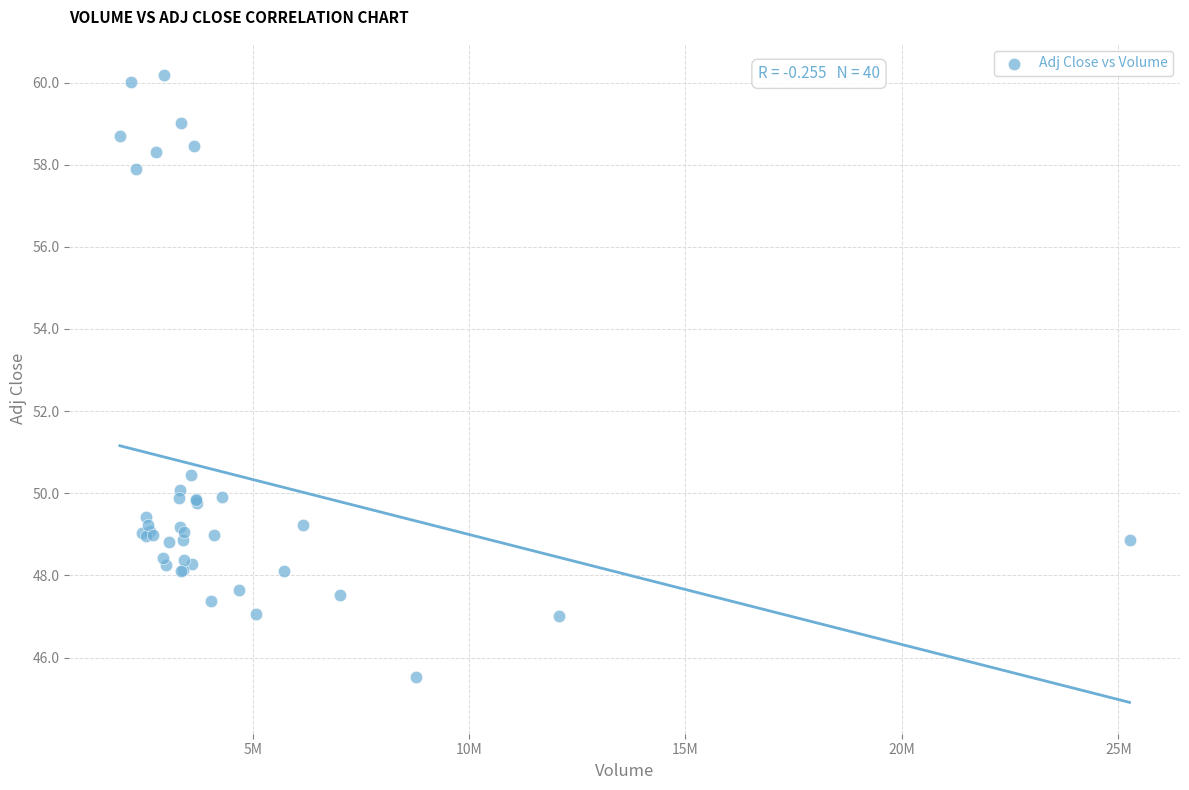

What Y value in the scatter plot is closest to 52?

50.4